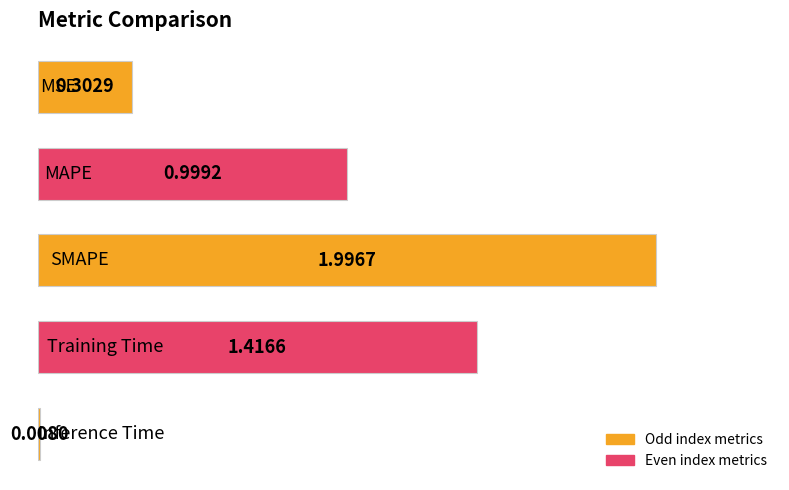

What is the average value?

0.9